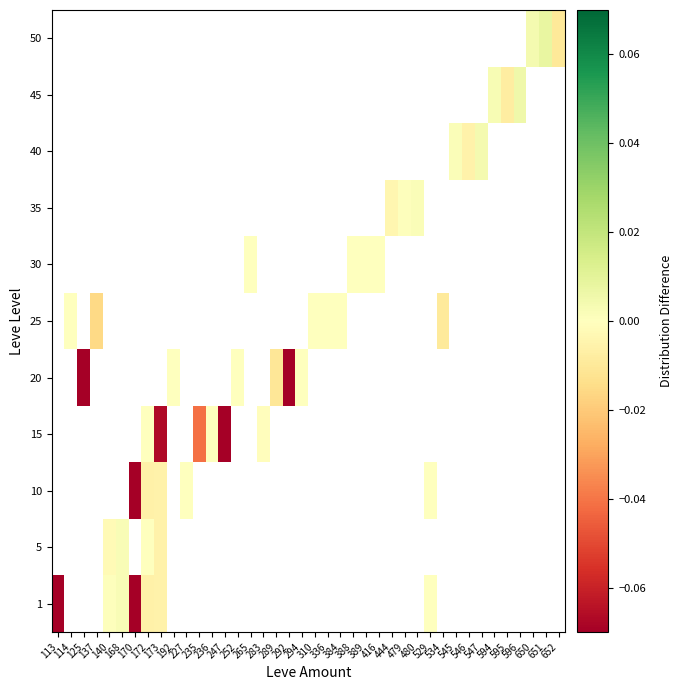

Which category has the highest value across all series?

651